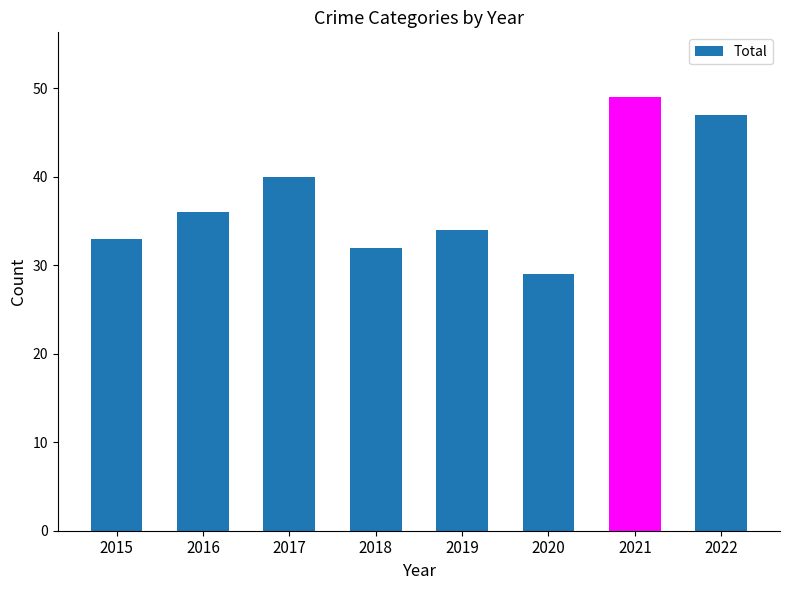

What is the sum of the values at 2018 and 2017?

72